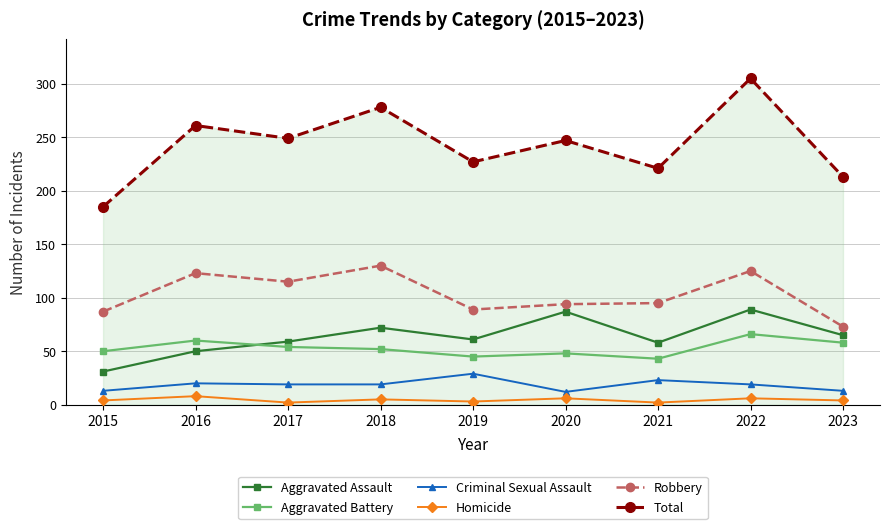

How many distinct data groups are displayed?

6